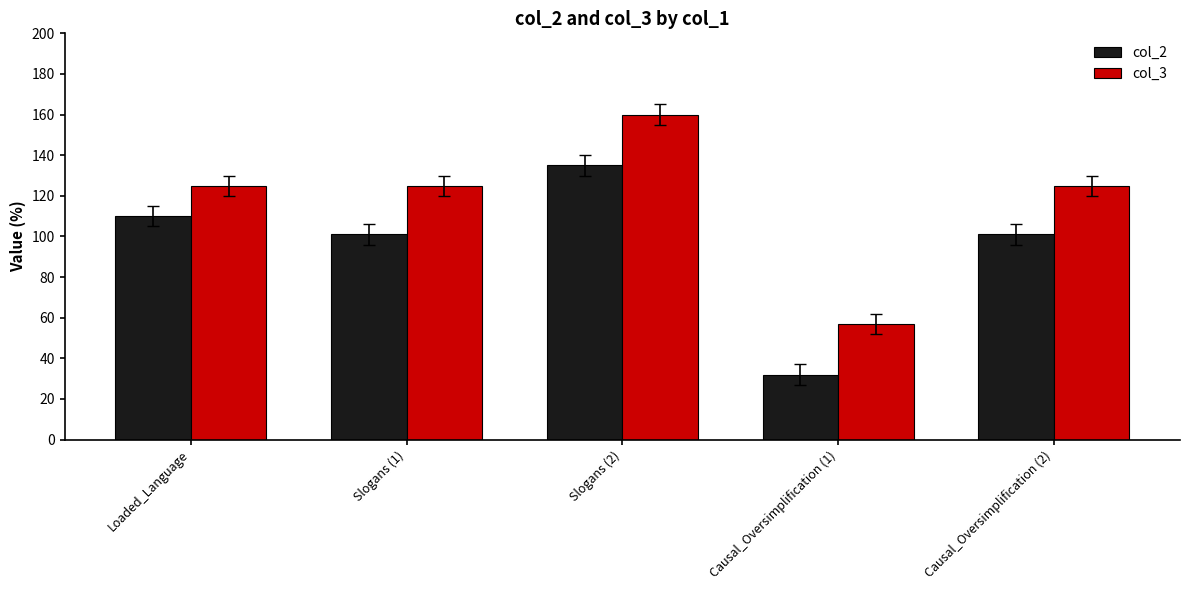

What is the sum of the col_3 values at Causal_Oversimplification (2) and Causal_Oversimplification (1)?

182